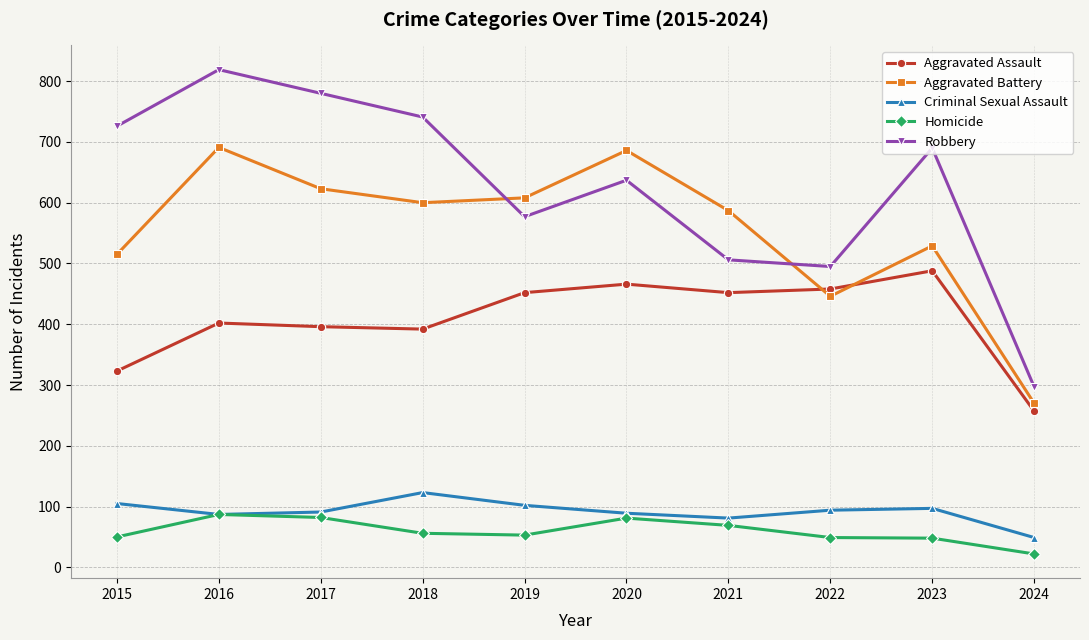

The value of Aggravated Assault at 2023 is 649. True or false?

False